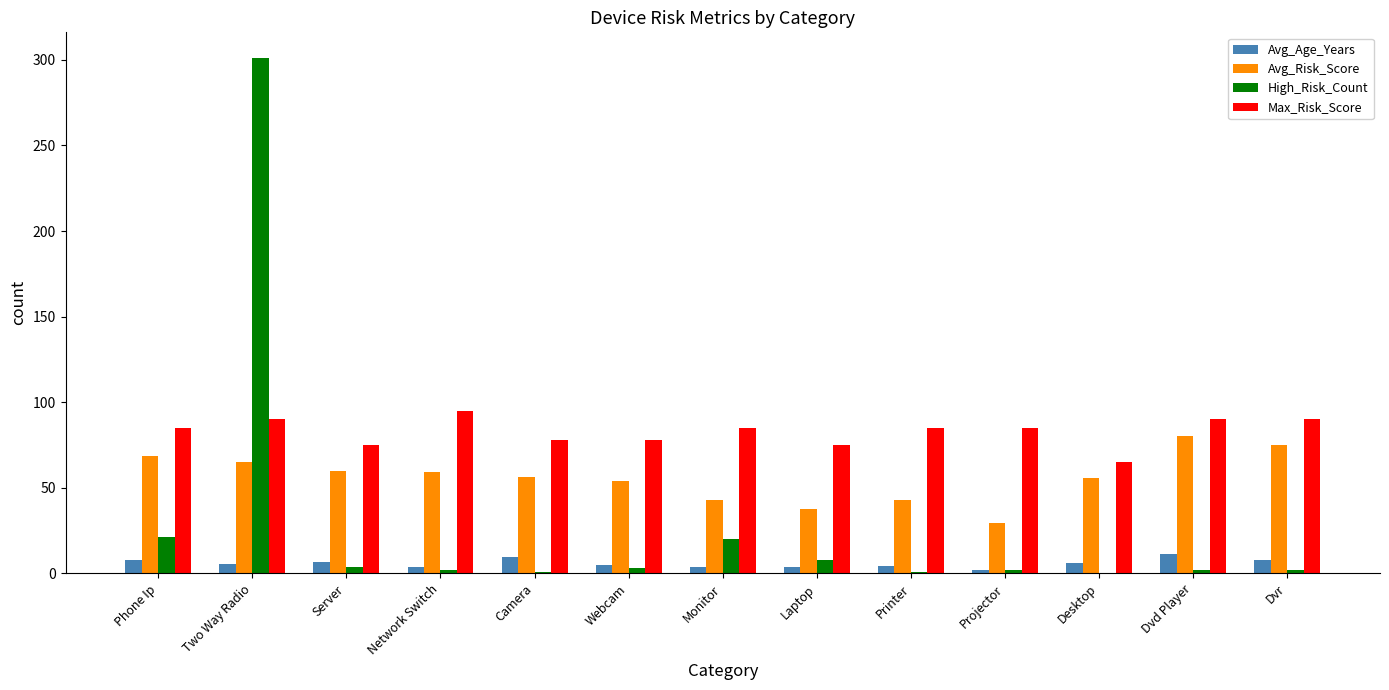

True or false: Avg_Risk_Score has a value of 7.8 at Projector.

False